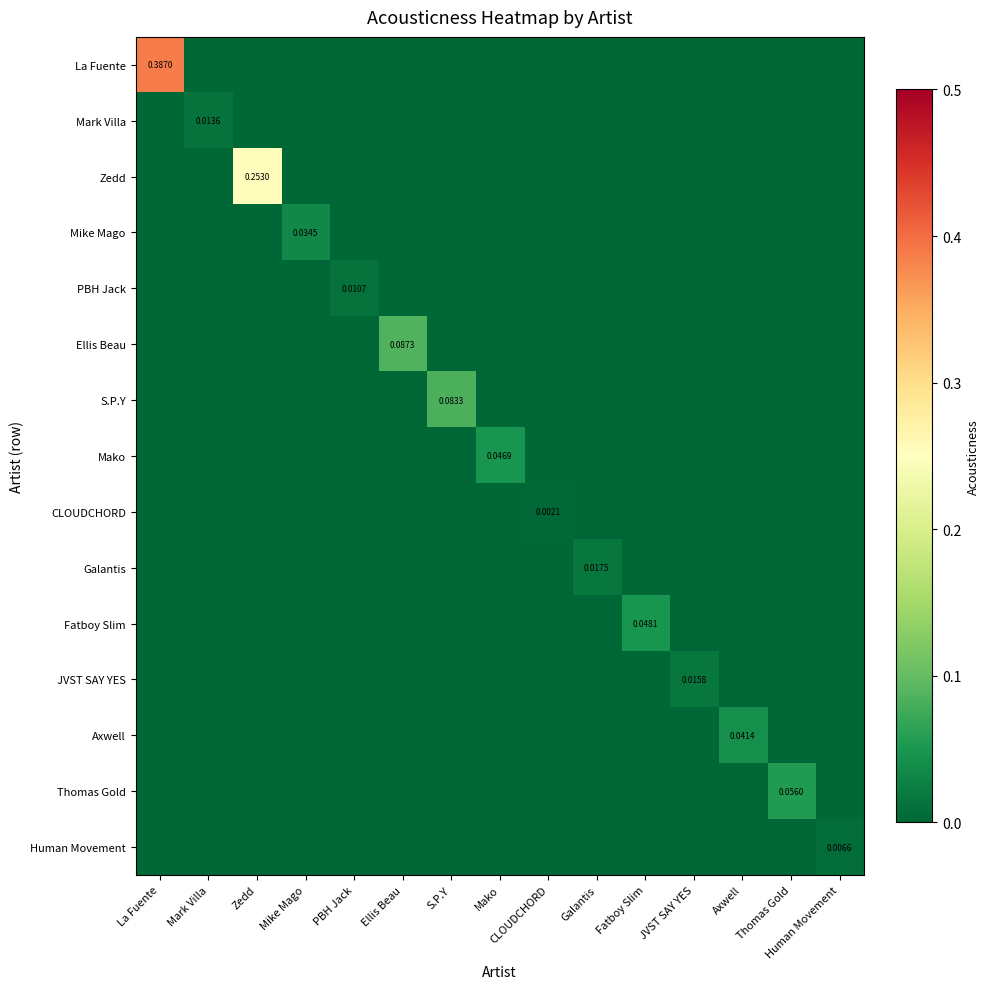

How many positive values does the Zedd series have?

1